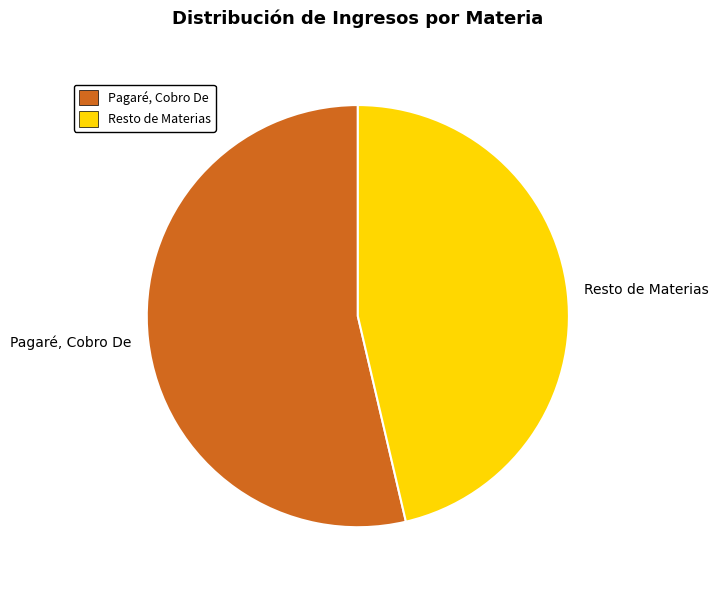

Approximately how many times larger is the value at Pagaré, Cobro De compared to Resto de Materias?

1.2